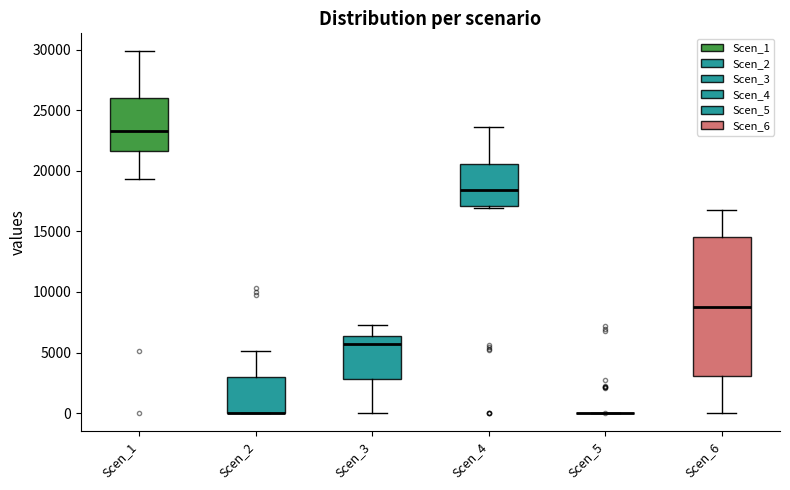

Where is the upper edge of the box for Scen_1 on the y-axis? The values are not printed on the chart, so give them approximately, as read against the axis.

26000